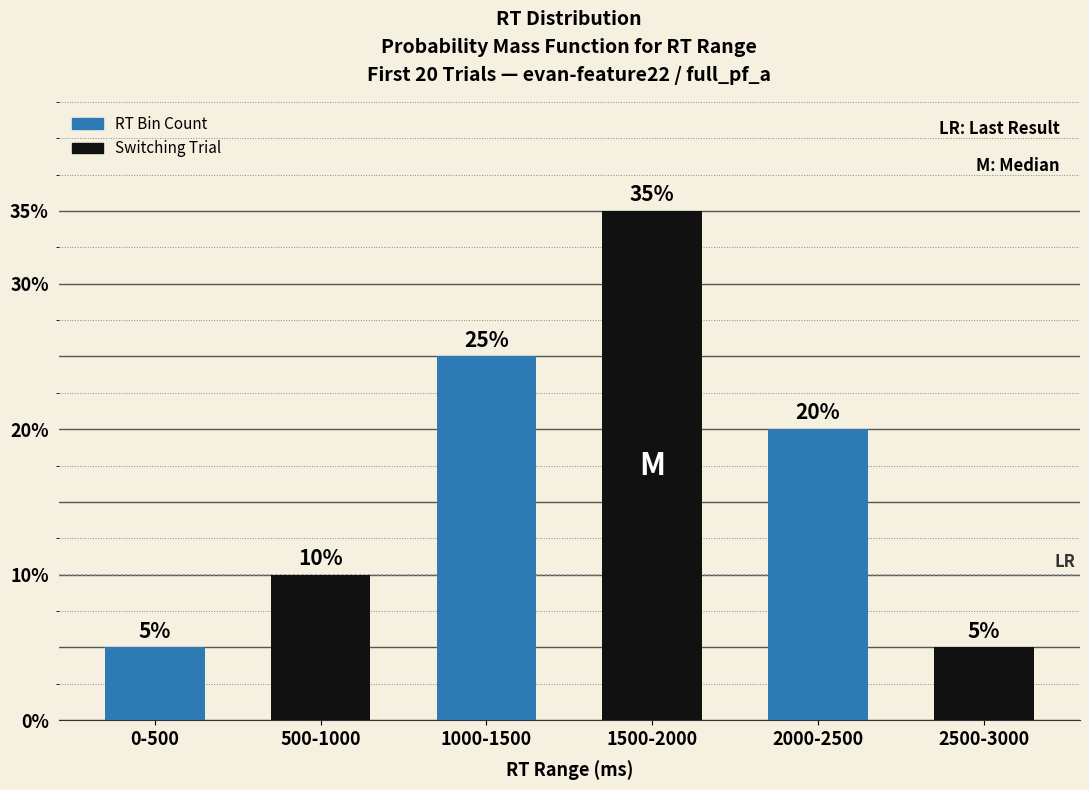

Reading right to left, transcribe all the data shown in this chart.

2500-3000=1	2000-2500=4	1500-2000=7	1000-1500=5	500-1000=2	0-500=1